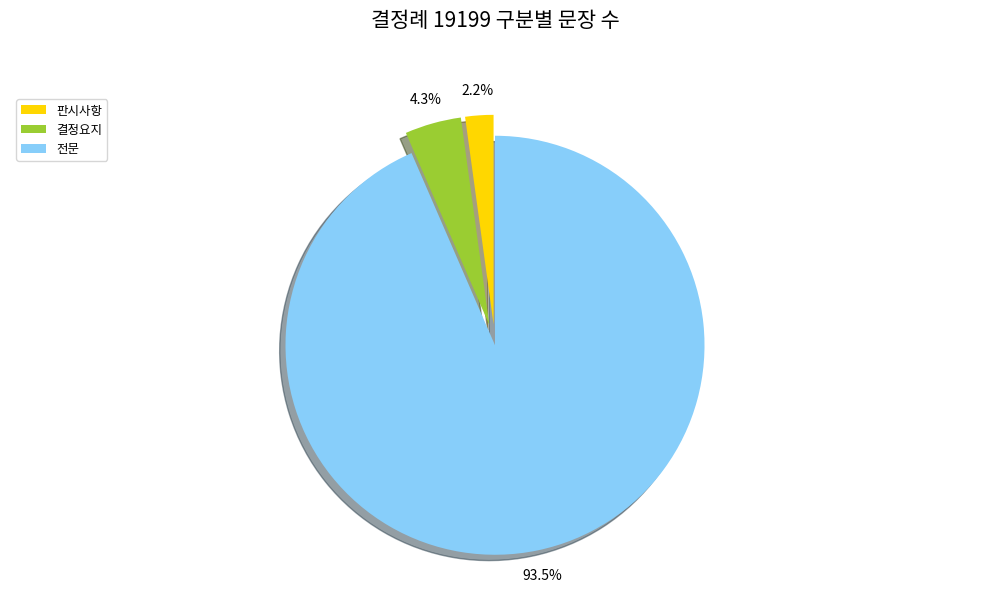

Rank the categories by value from highest to lowest.

전문, 결정요지, 판시사항